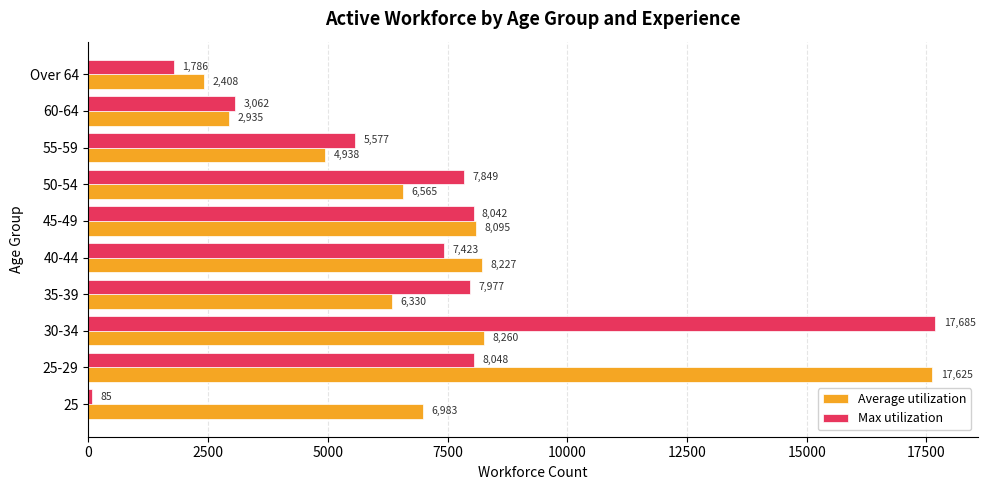

How many values in the Average utilization series are below 6983?

5